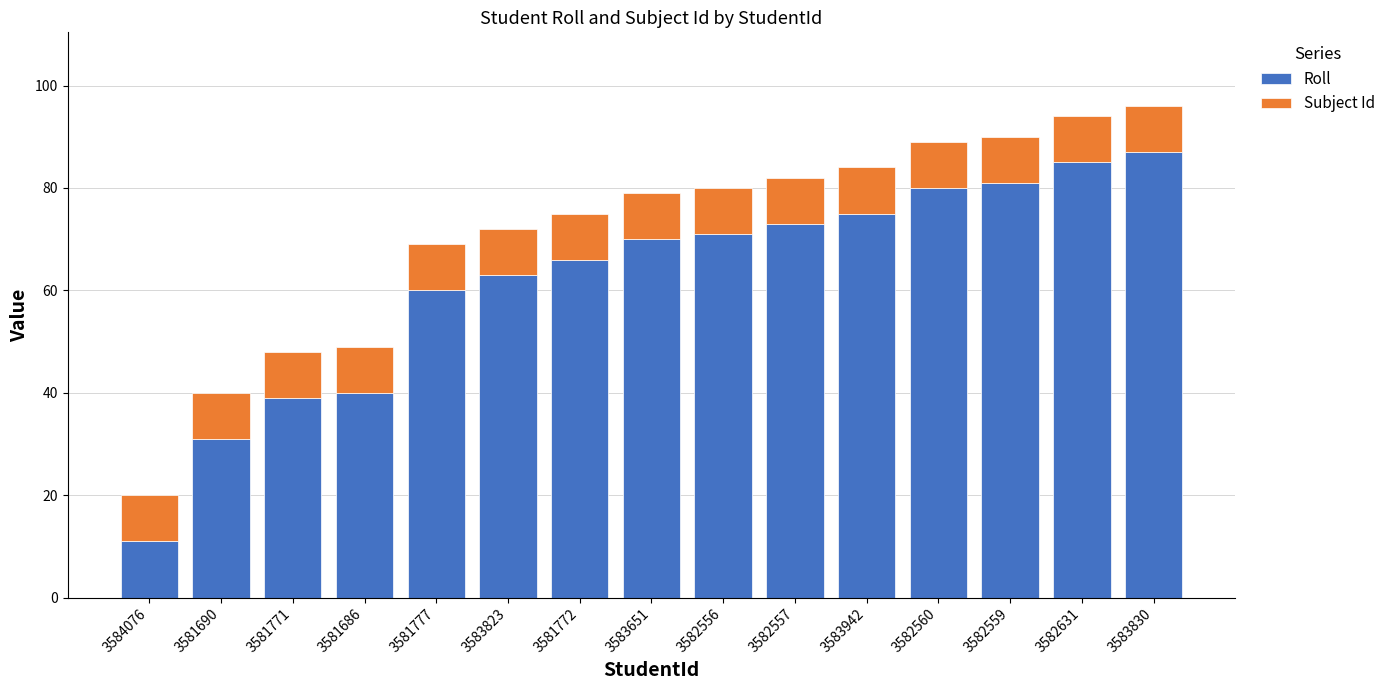

True or false: Roll has a value of 66 at 3581772.

True